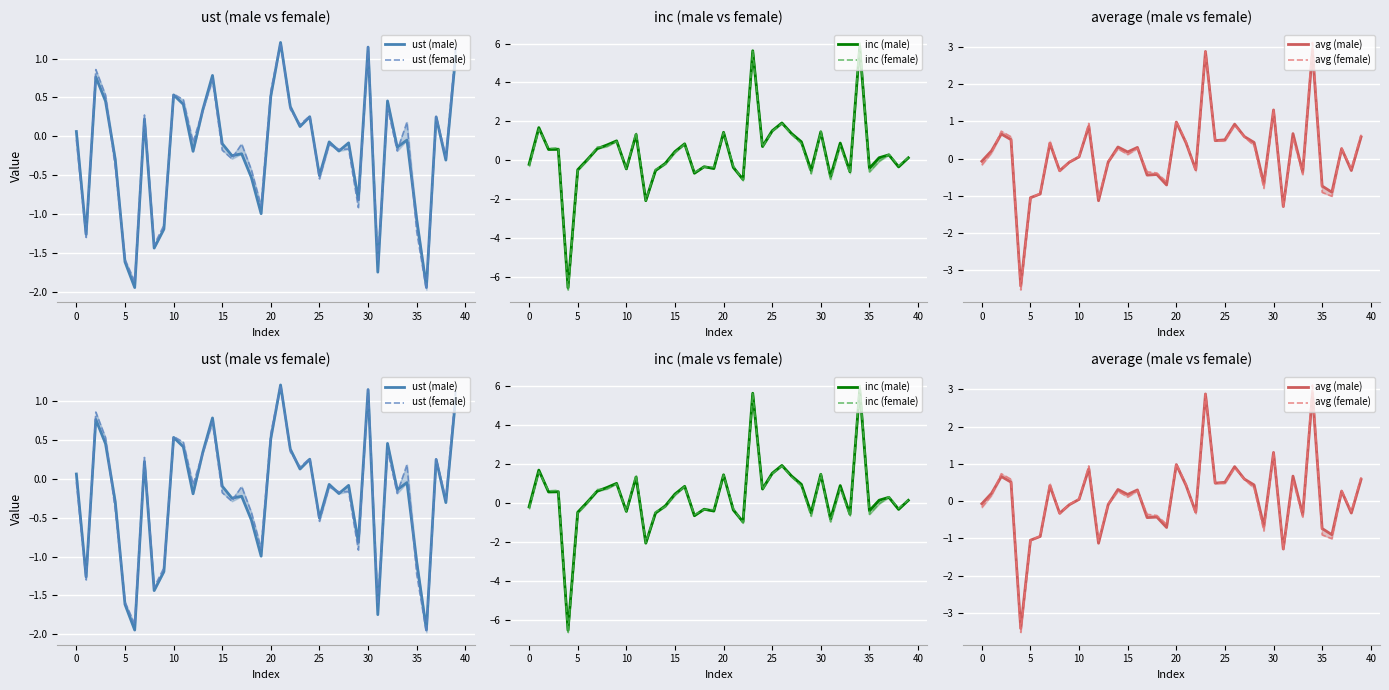

In inc (male), how many points are higher than both neighbors (excluding endpoints)?

13